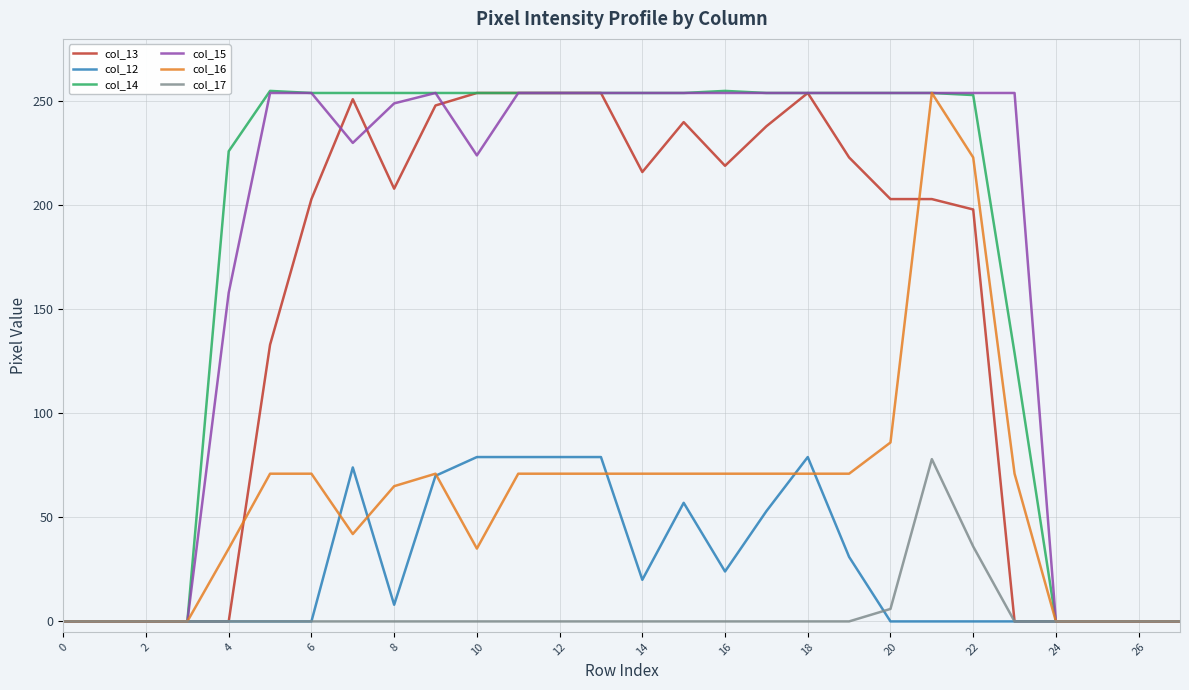

What is the maximum value for col_15?

254